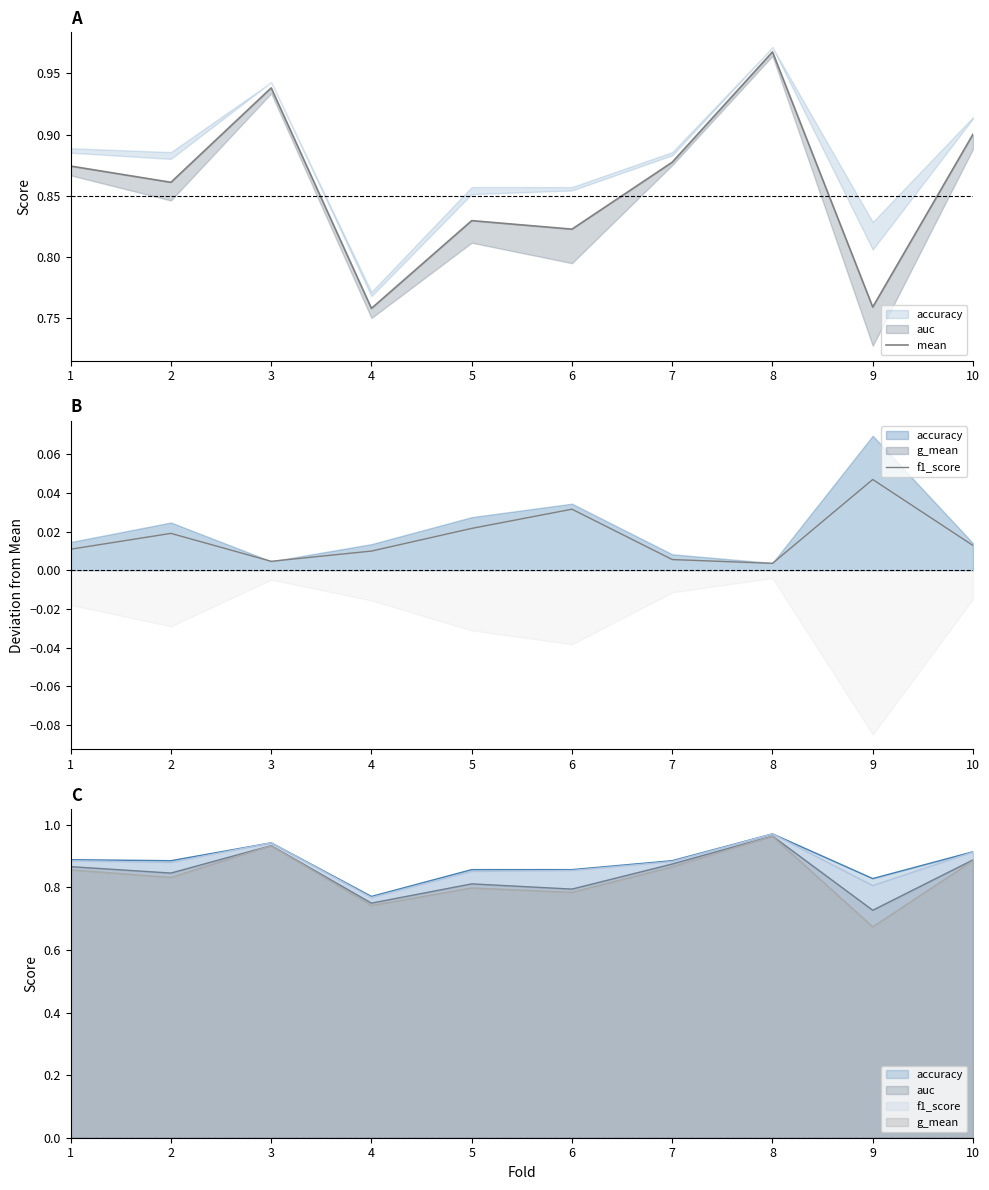

Where is the first local maximum for mean?

3